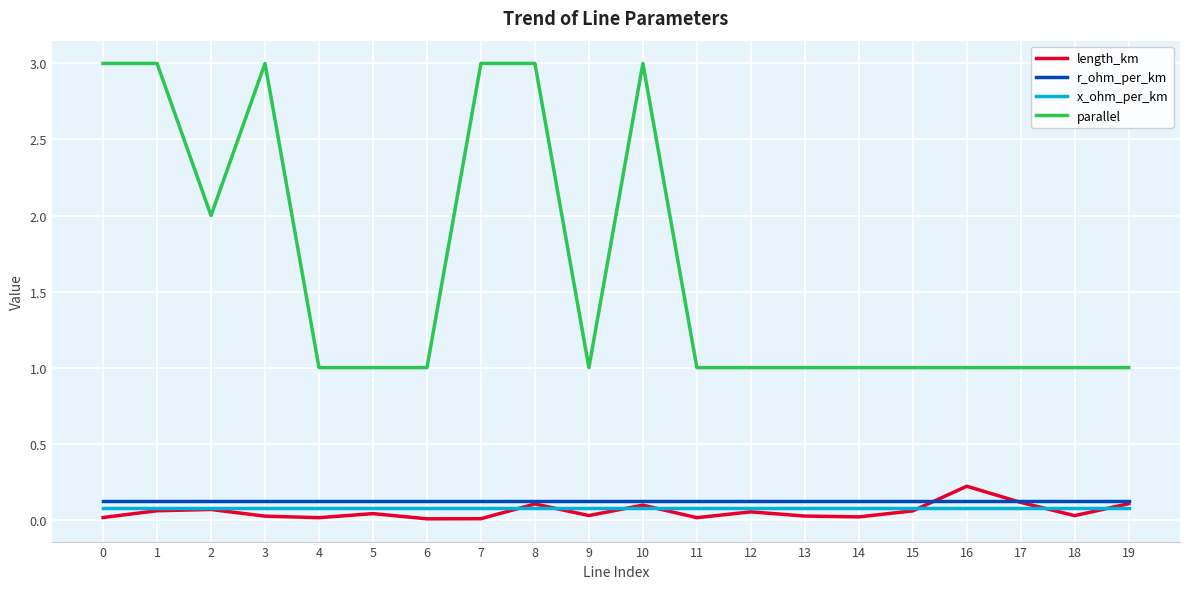

What is the difference between the highest and lowest values at 8?

2.9